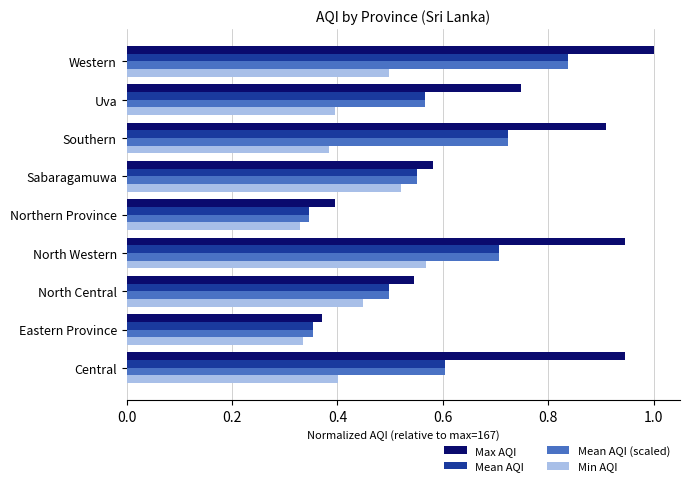

What is the sum of the Max AQI values at Central and North Western?

1.9